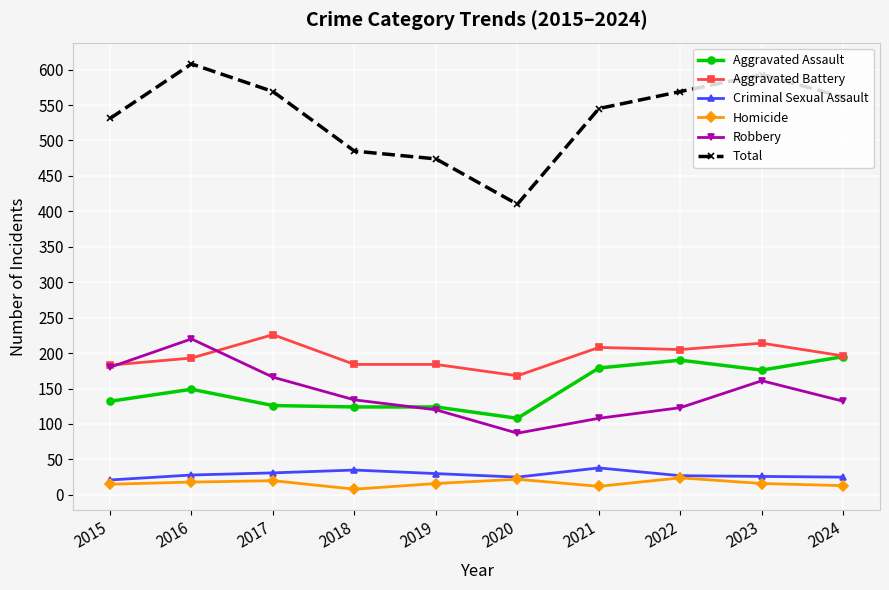

The value of Criminal Sexual Assault at 2018 is 35. True or false?

True